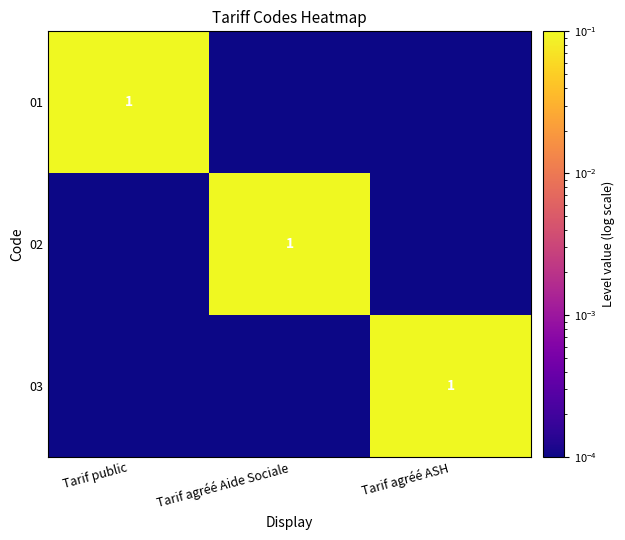

How many series are shown in this chart?

3